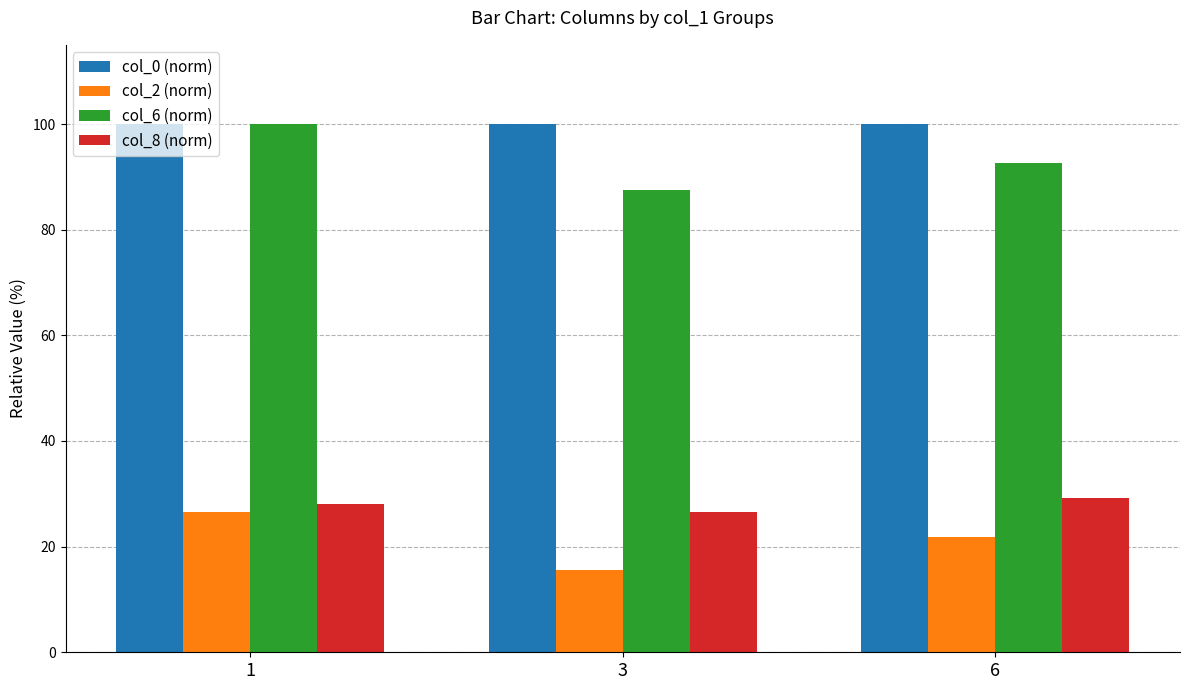

What is the approximate value of col_0 (norm) at 1?

100.0